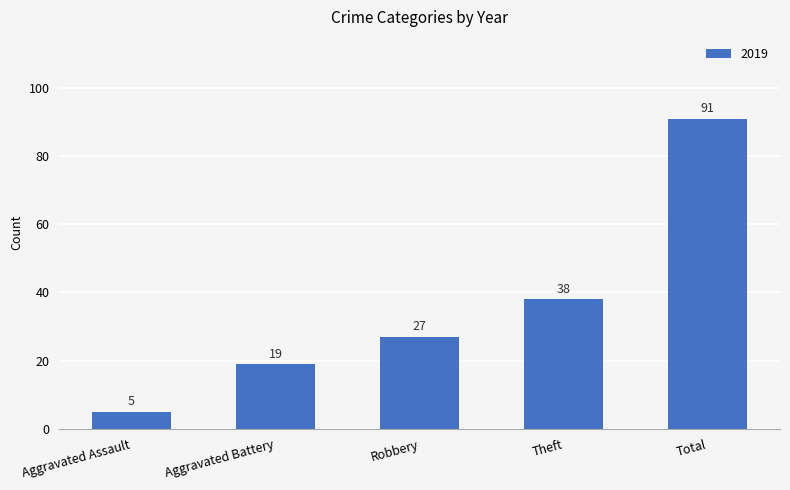

Reading left to right, what are all the values shown in this chart?

5	19	27	38	91